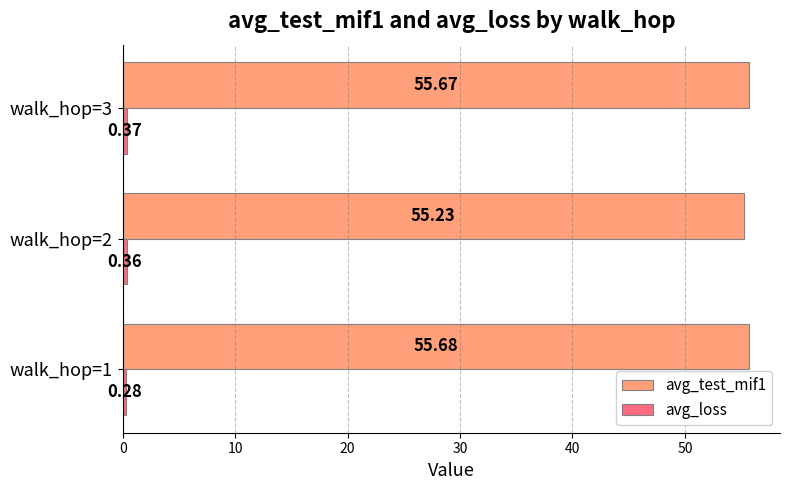

At how many categories does at least one series exceed 44?

3